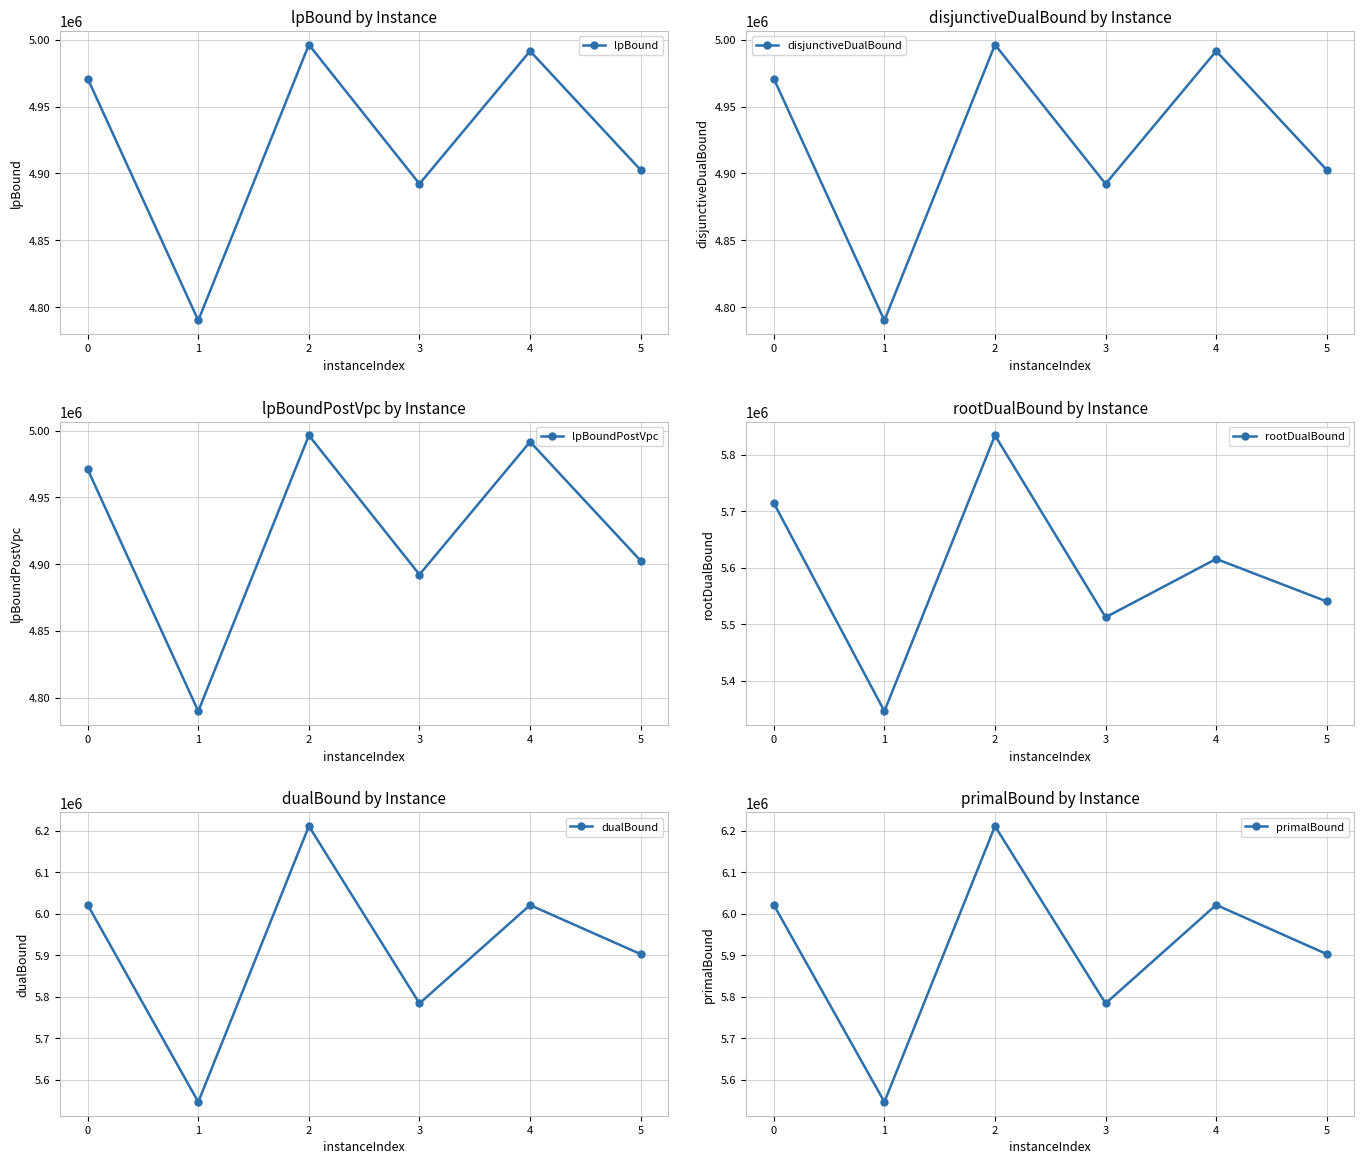

How many data points in rootDualBound are above 5615771?

3